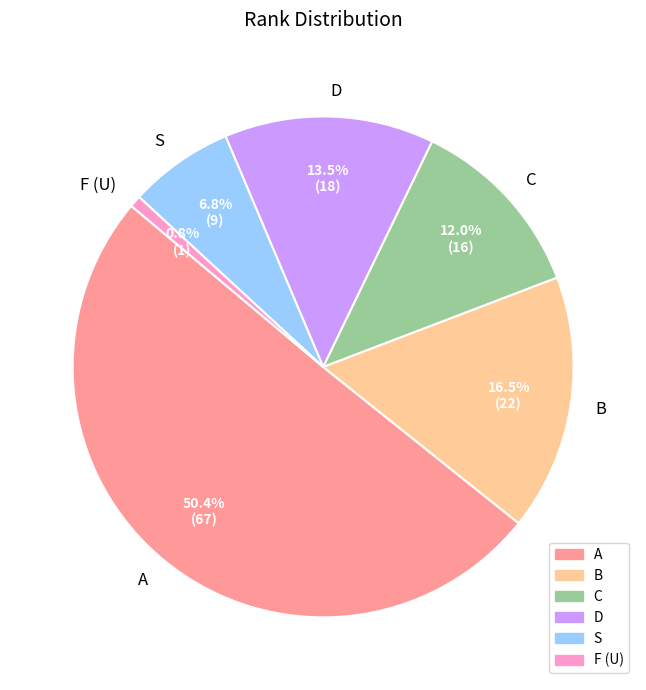

How many segments does this pie chart have?

6